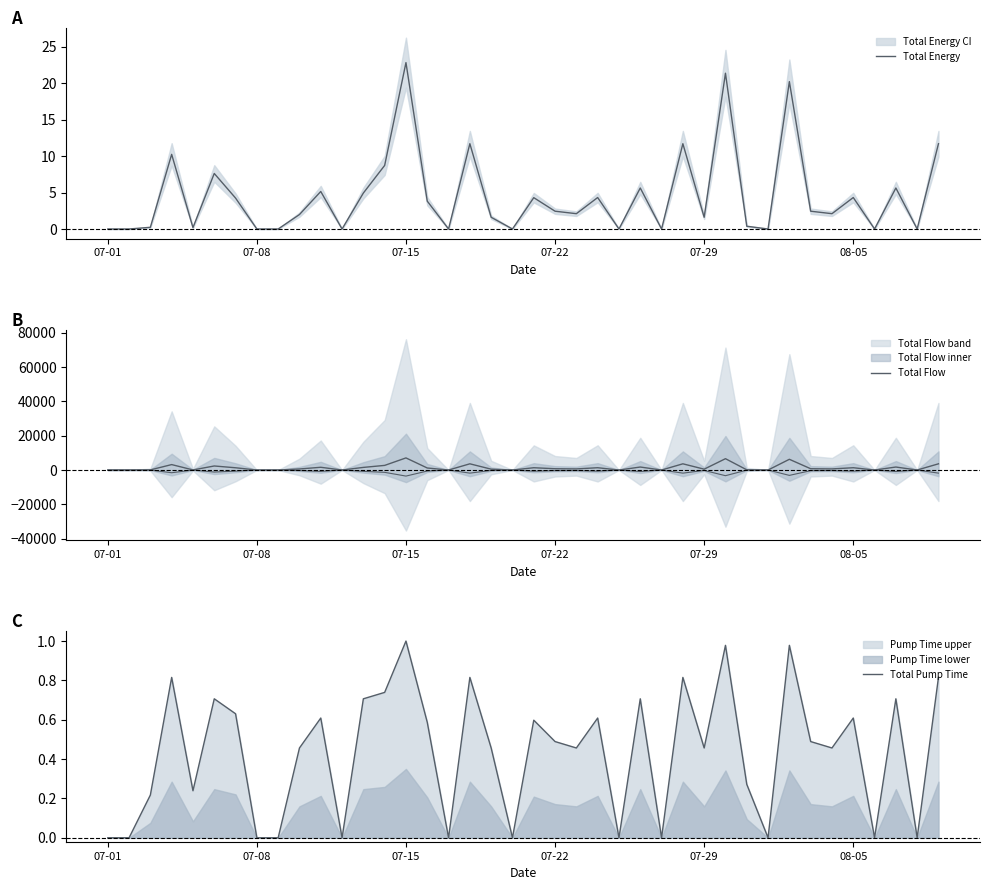

True or false: Total Flow has more than 1 points higher than both neighbors.

True